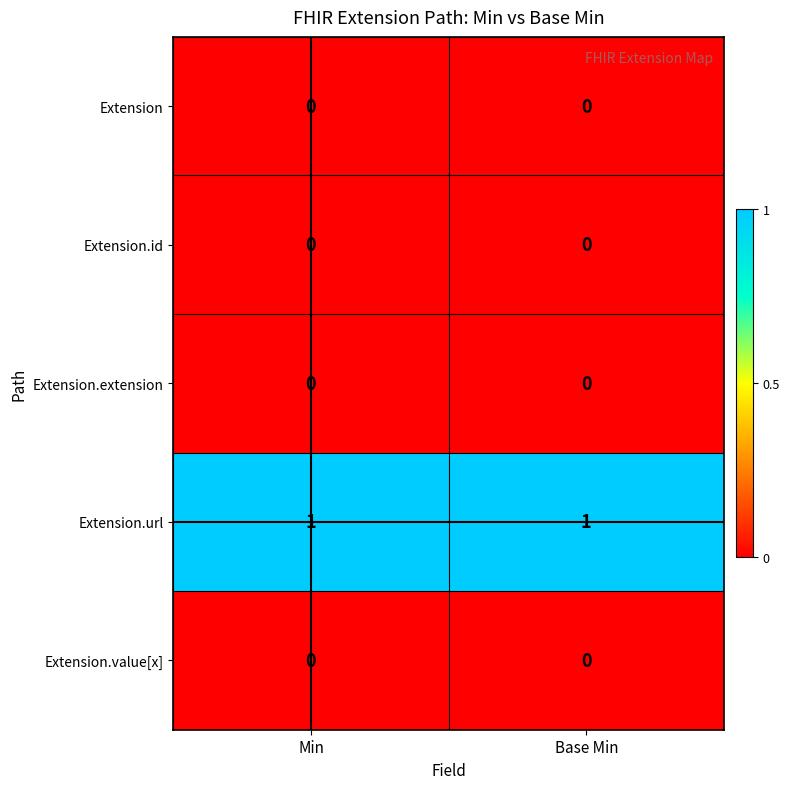

Is the value of Extension.url at Min greater than the value of Extension.value[x] at Base Min?

Yes